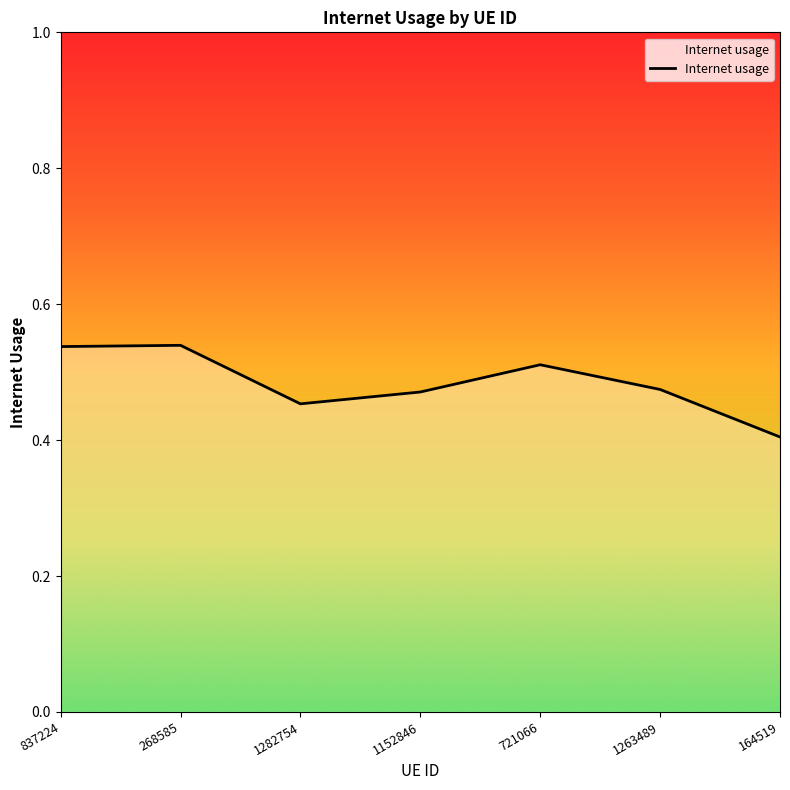

True or false: the data has more than 0 interior local peaks.

True